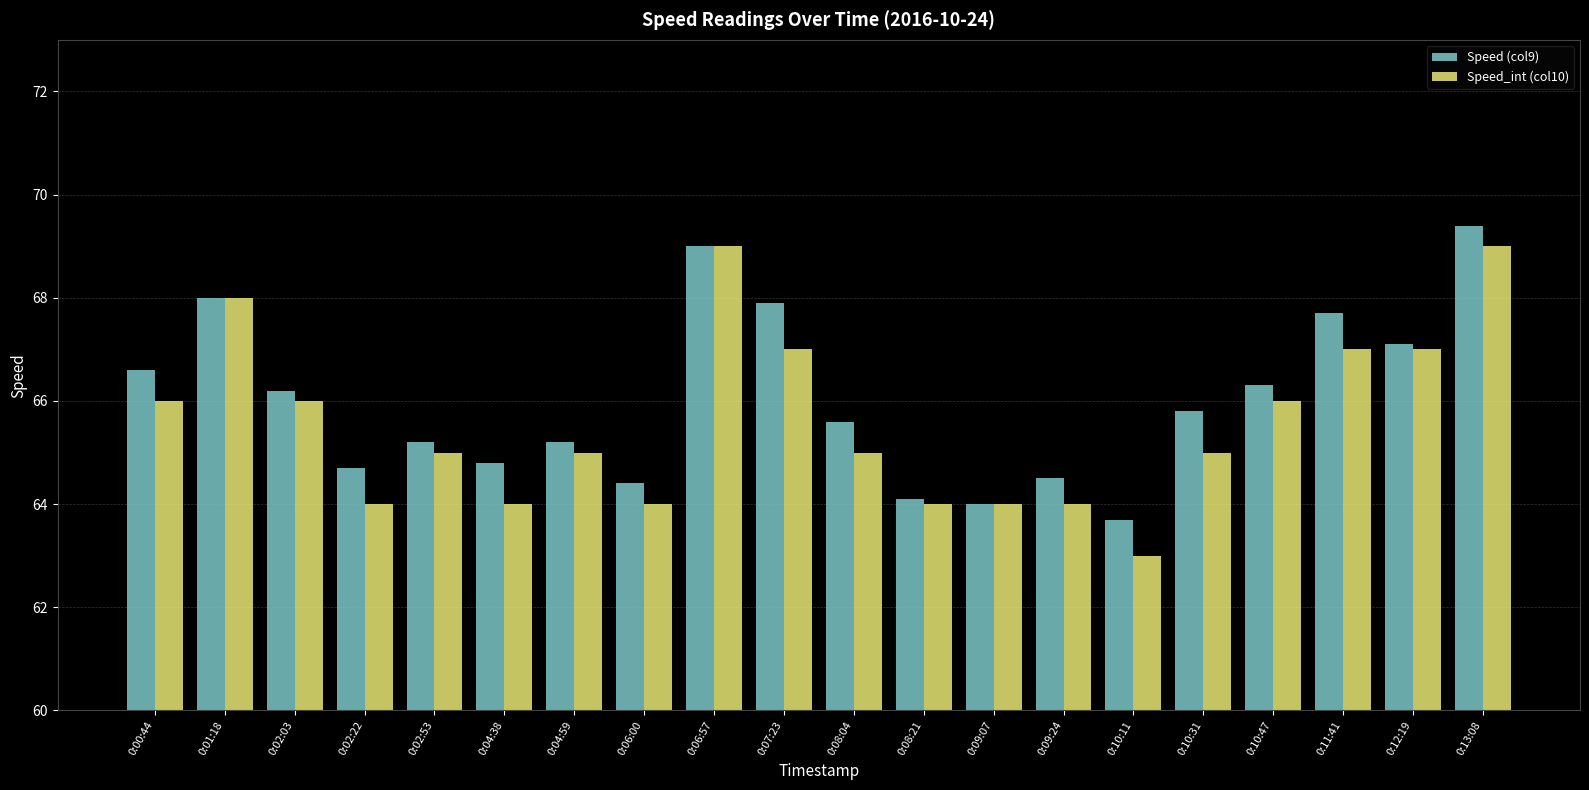

What is the value of the Speed_int (col10) bar at the 13th from the left?

64.0